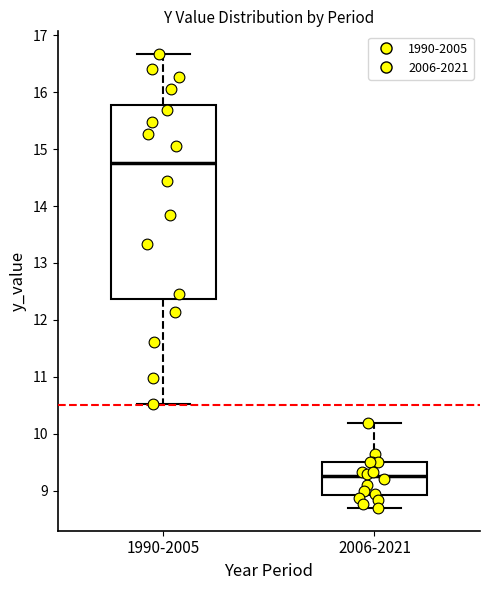

Which box is the tallest, from its lower edge to its upper edge?

1990-2005